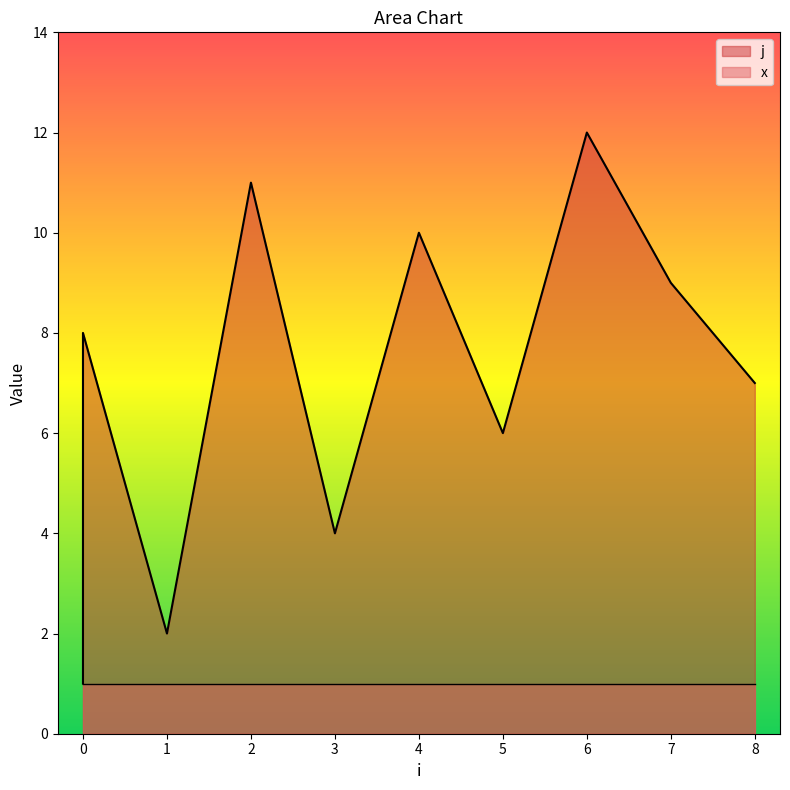

Between 7 and 5, which is larger?

7